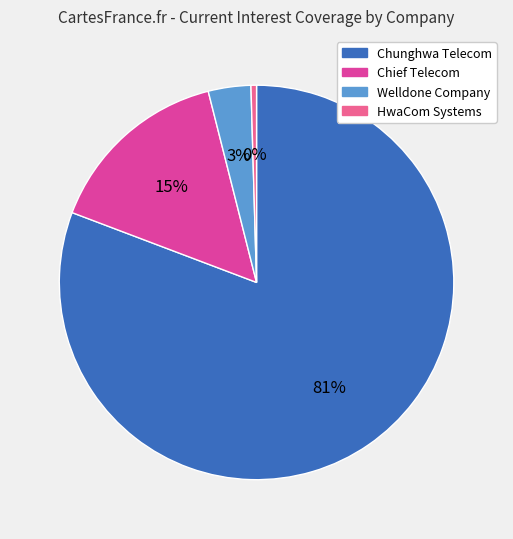

To the nearest percent, what is the average slice percentage?

25%